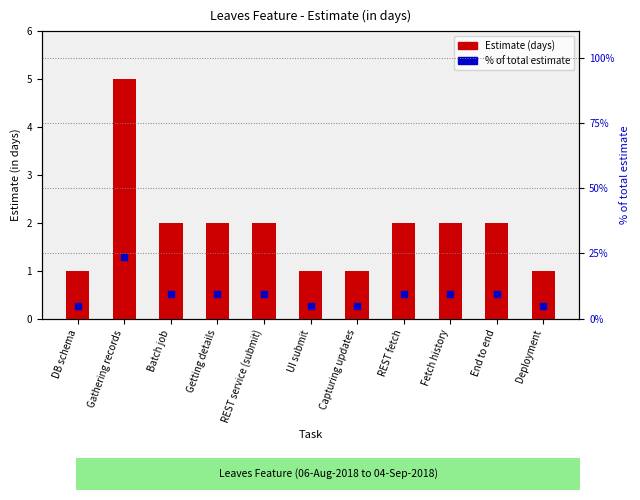

Is the value of Estimate (days) at UI submit greater than the value of % of total estimate at DB schema?

No